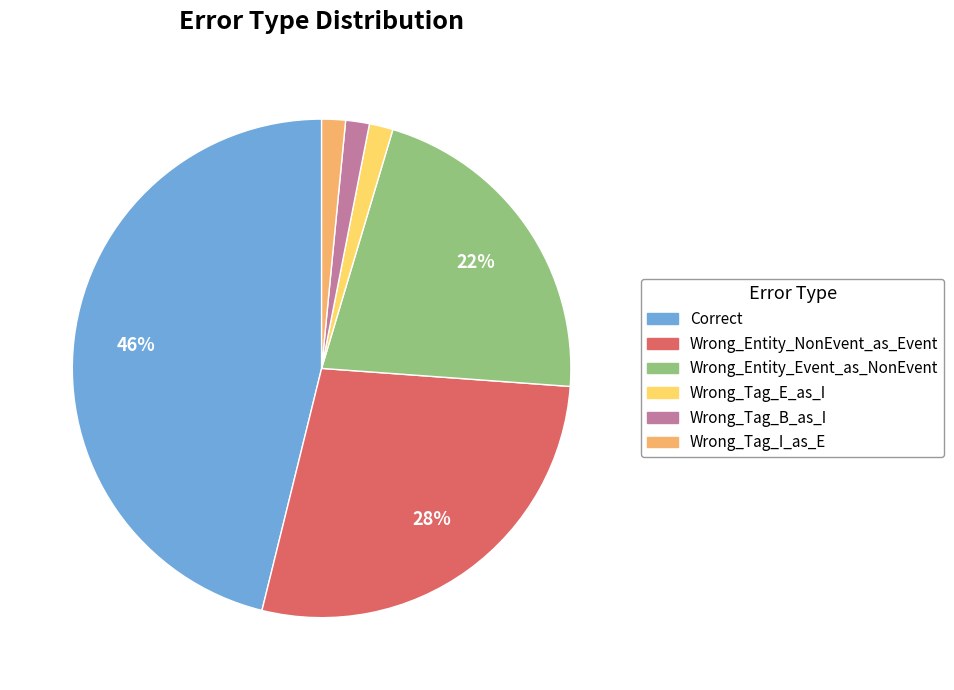

To the nearest percent, what percentage of the pie is Wrong_Entity_Event_as_NonEvent?

22%